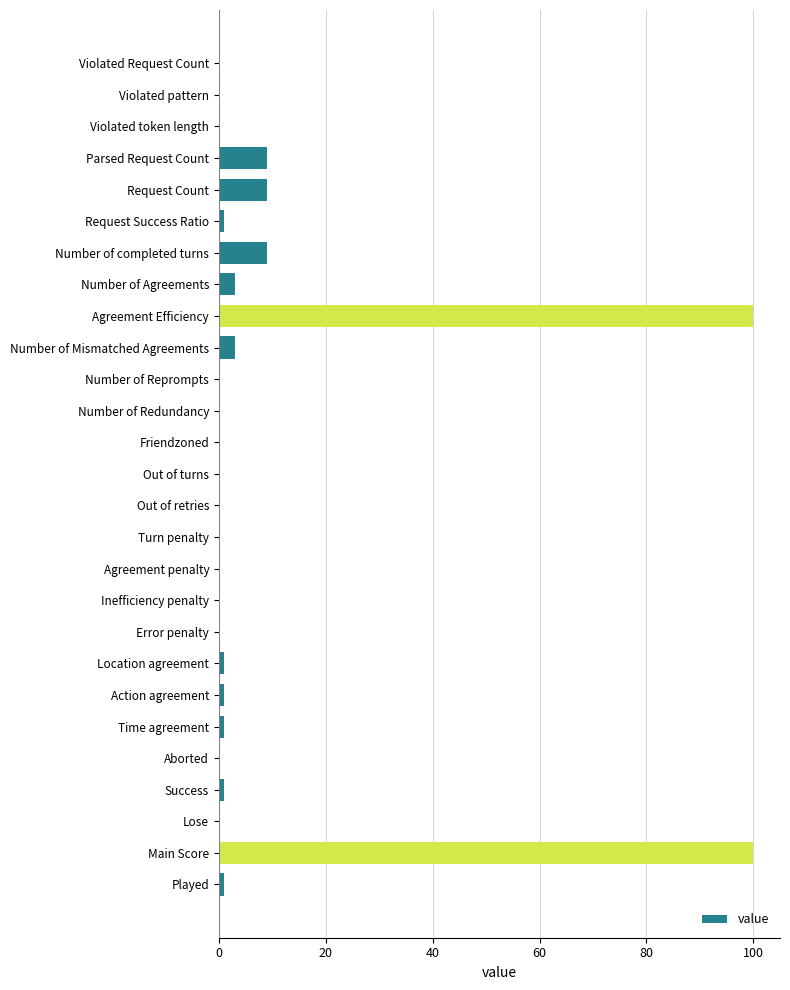

Reading top to bottom, list all the values displayed in this chart.

Violated Request Count=0	Violated pattern=0	Violated token length=0	Parsed Request Count=9	Request Count=9	Request Success Ratio=1	Number of completed turns=9	Number of Agreements=3	Agreement Efficiency=100	Number of Mismatched Agreements=3	Number of Reprompts=0	Number of Redundancy=0	Friendzoned=0	Out of turns=0	Out of retries=0	Turn penalty=0	Agreement penalty=0	Inefficiency penalty=0	Error penalty=0	Location agreement=1	Action agreement=1	Time agreement=1	Aborted=0	Success=1	Lose=0	Main Score=100	Played=1